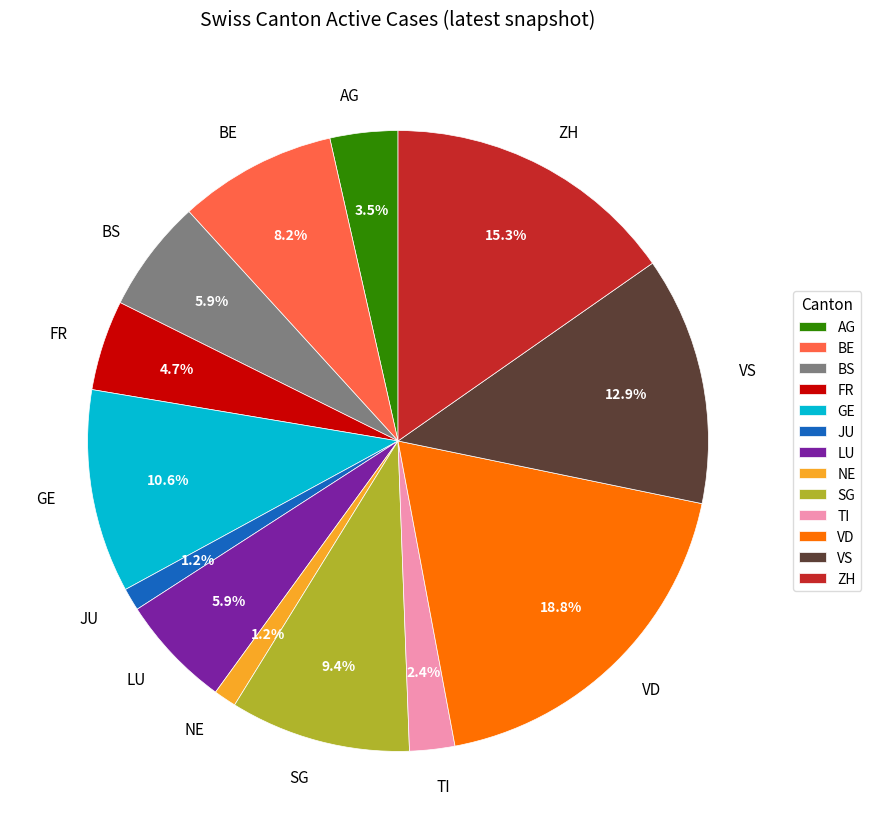

The NE slice represents 1% of the pie. True or false?

True